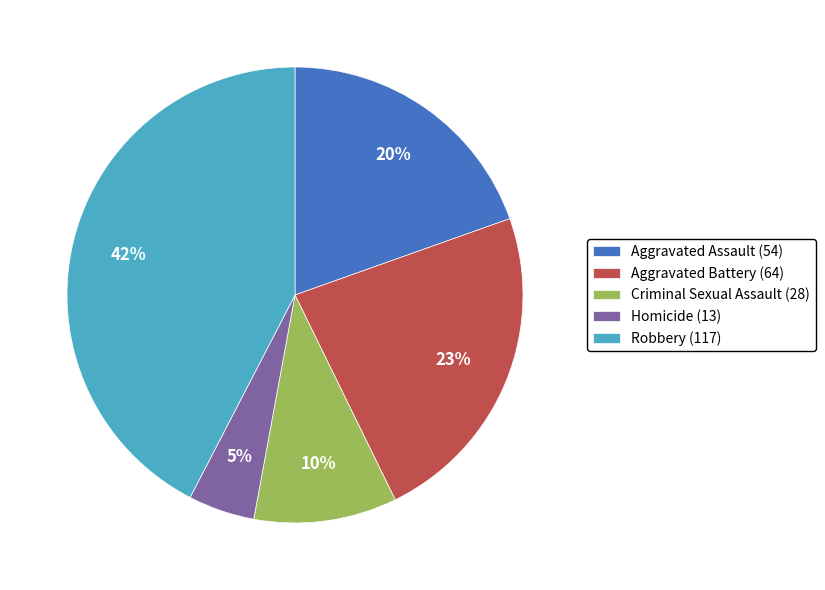

Rank the categories by value from lowest to highest.

Homicide, Criminal Sexual Assault, Aggravated Assault, Aggravated Battery, Robbery